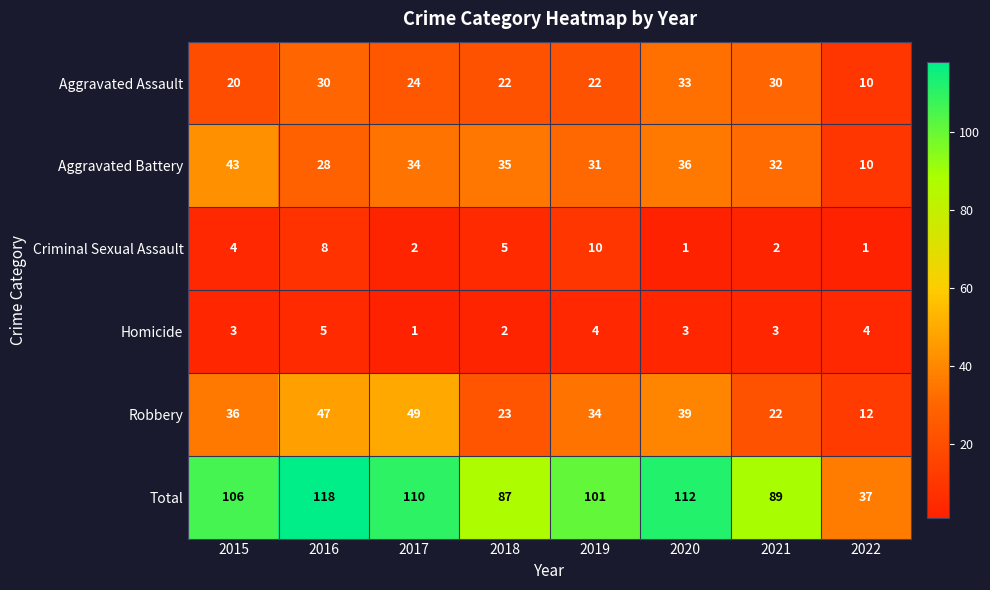

What is the total value across all series at 2015?

212